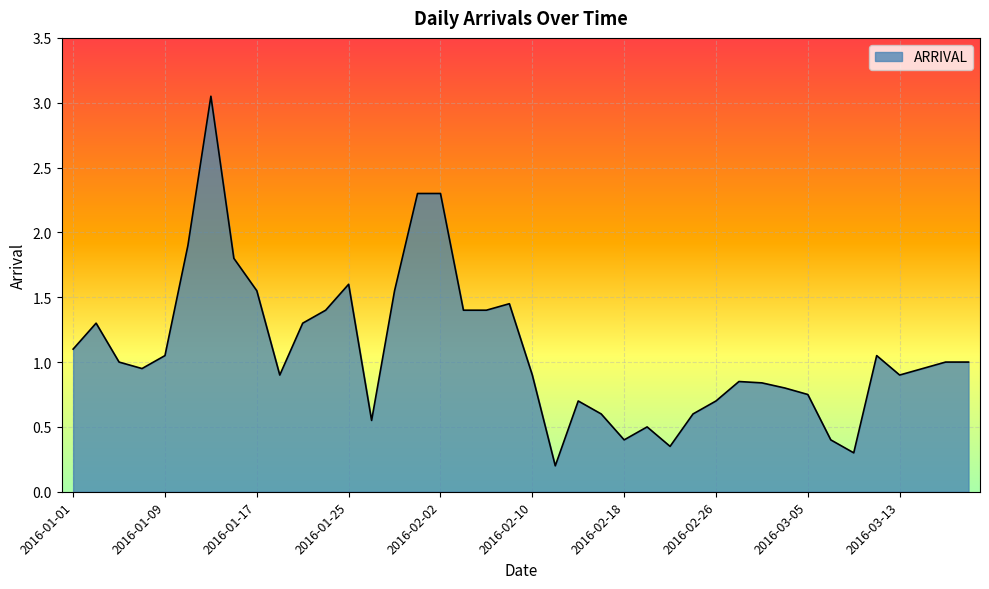

Reading left to right, extract all data points from this chart.

1.1	1.3	1.0	0.9	1.1	1.9	3.0	1.8	1.6	0.9	1.3	1.4	1.6	0.6	1.6	2.3	2.3	1.4	1.4	1.4	0.9	0.2	0.7	0.6	0.4	0.5	0.3	0.6	0.7	0.8	0.8	0.8	0.8	0.4	0.3	1.1	0.9	0.9	1.0	1.0